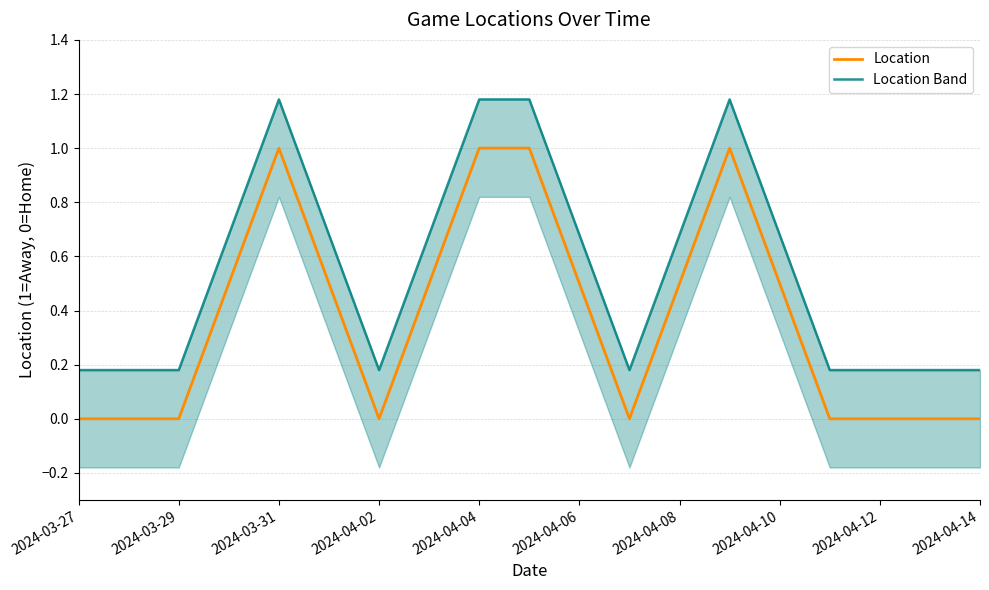

Is it true that Location equals 0 at 2024-04-12?

True